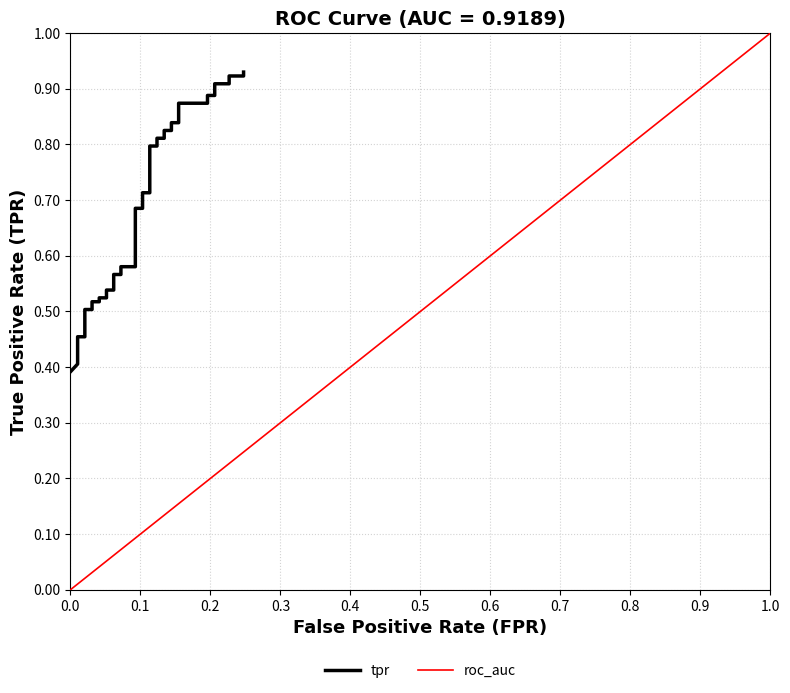

True or false: the data has more than 1 interior local peaks.

False